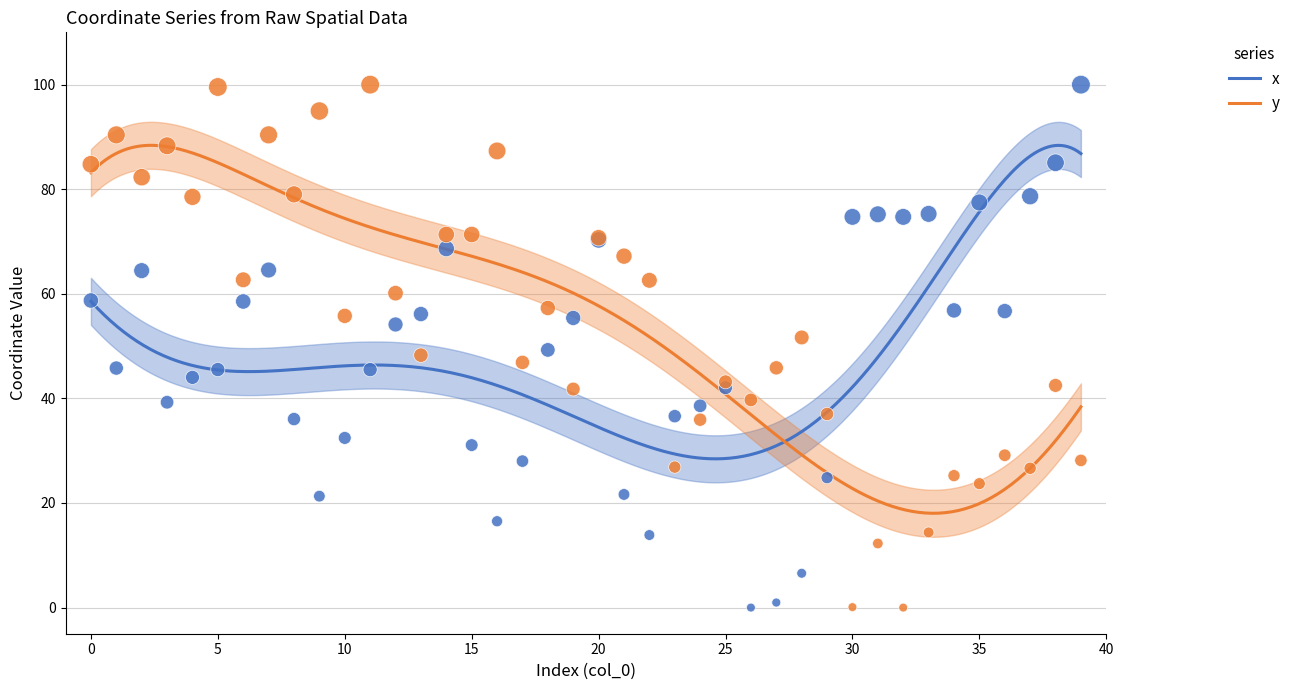

Which series has the widest spread of Y values?

x